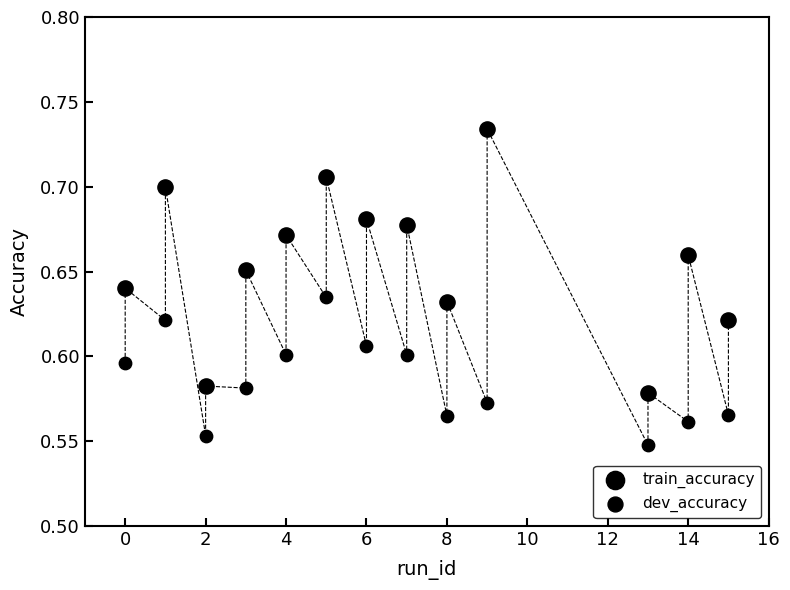

How many data points are displayed?

26